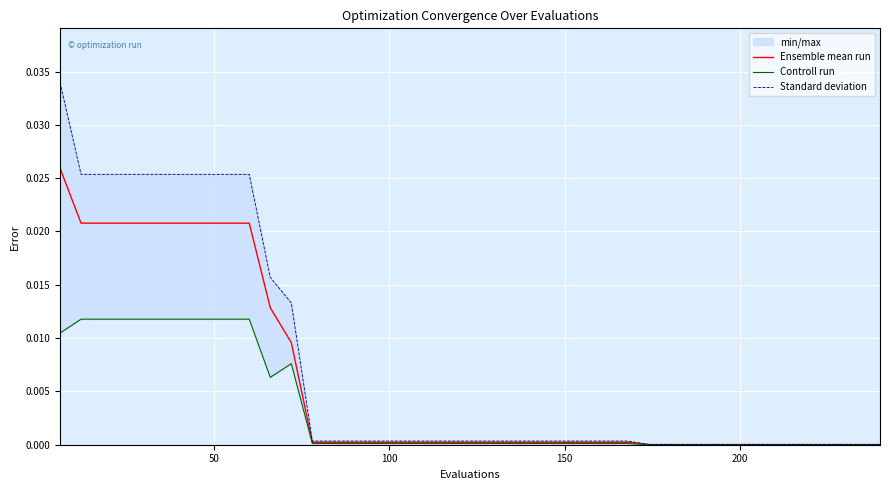

Which series has the largest total across all categories?

Standard deviation